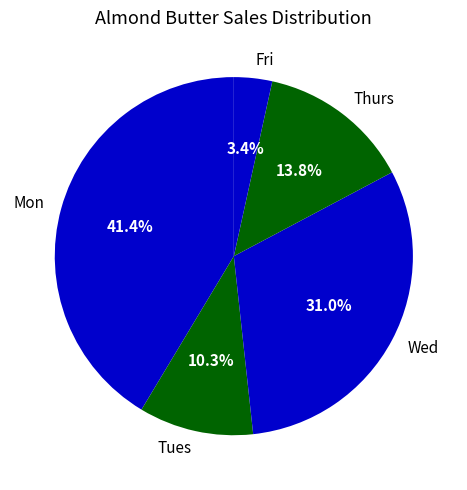

Count the number of slices in the pie.

5